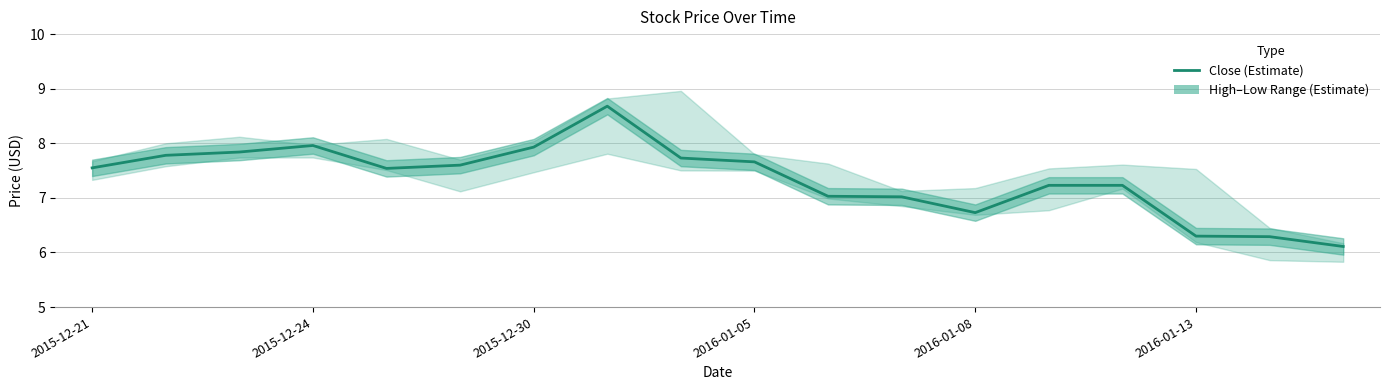

Approximately how many times larger is the value at 15 compared to 2015-12-24?

0.8